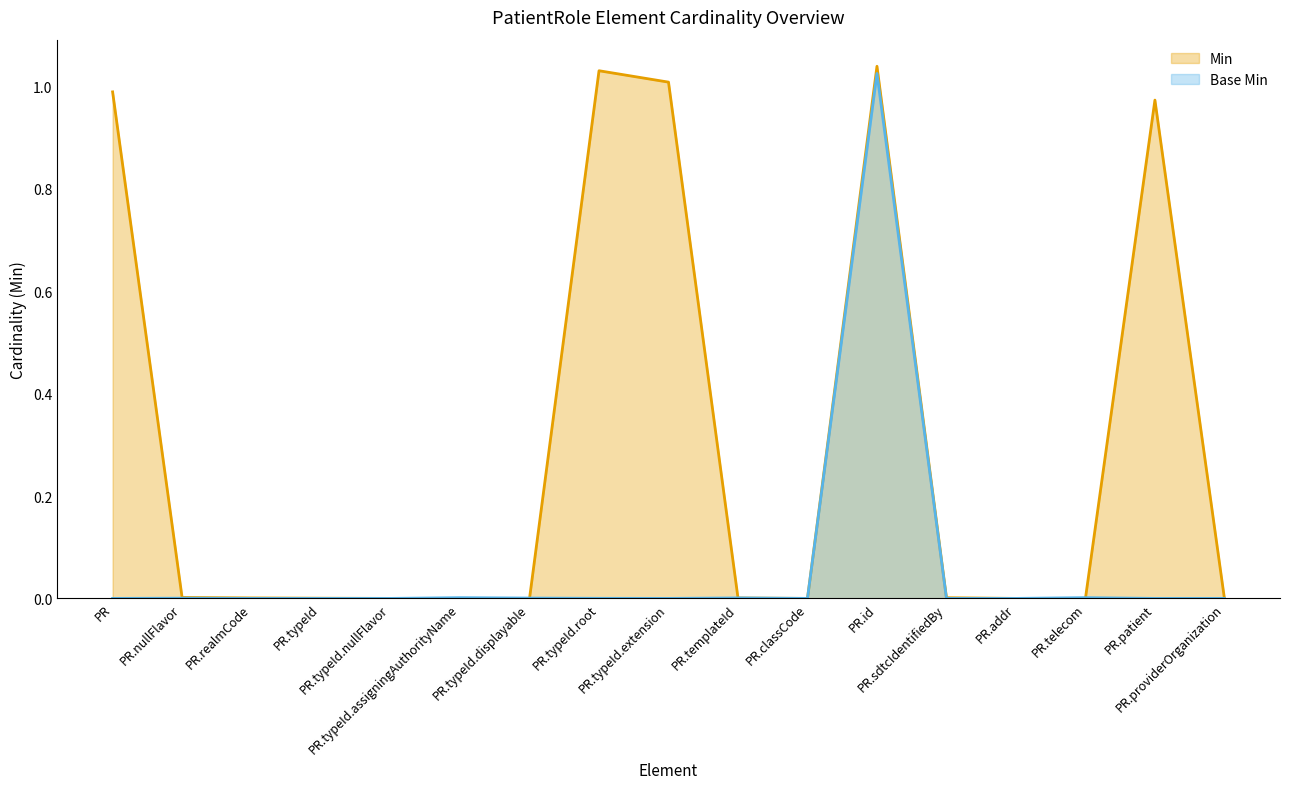

Which series has the largest range (max minus min)?

Min